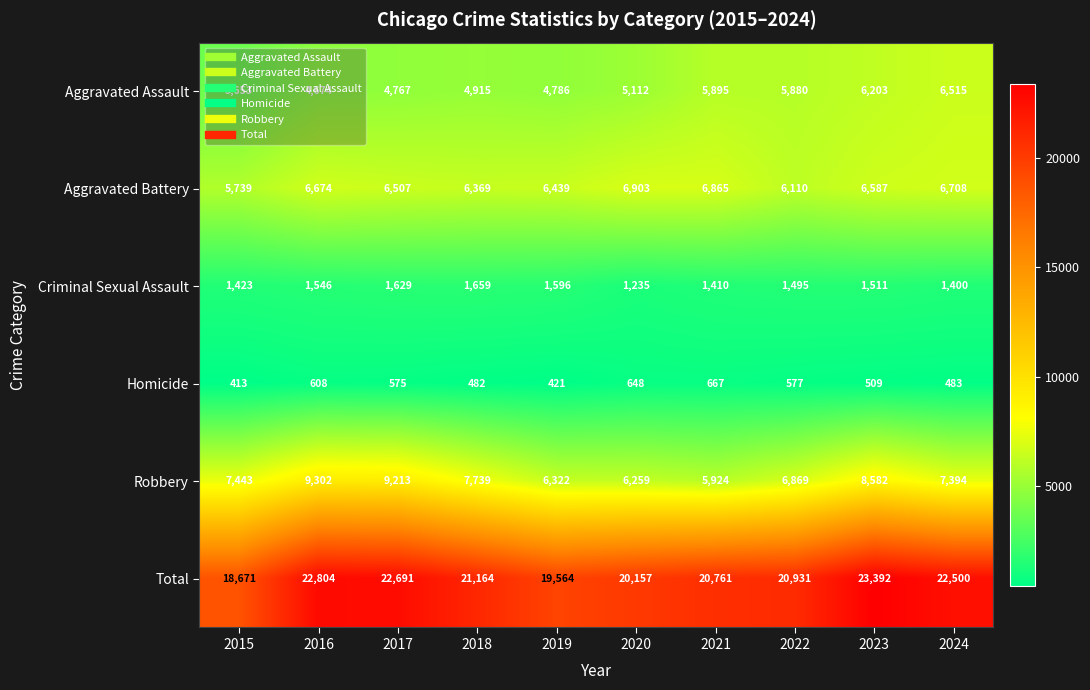

The Aggravated Battery series shows 6903 at 2020. True or false?

True